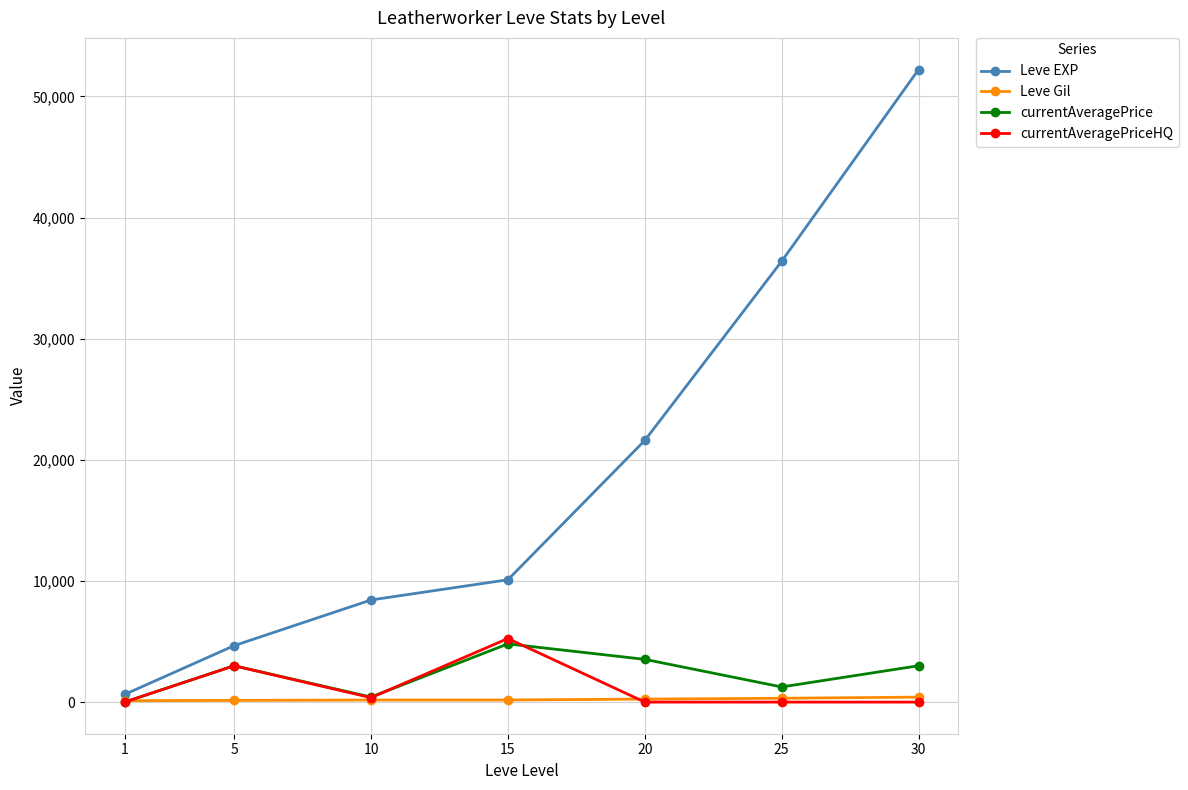

The value of currentAveragePrice at 15 is 4806.7. True or false?

True